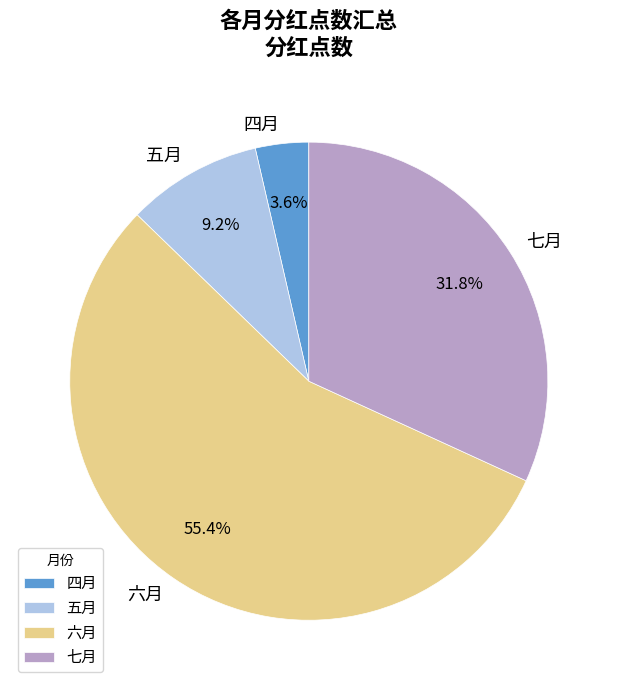

How many segments does this pie chart have?

4